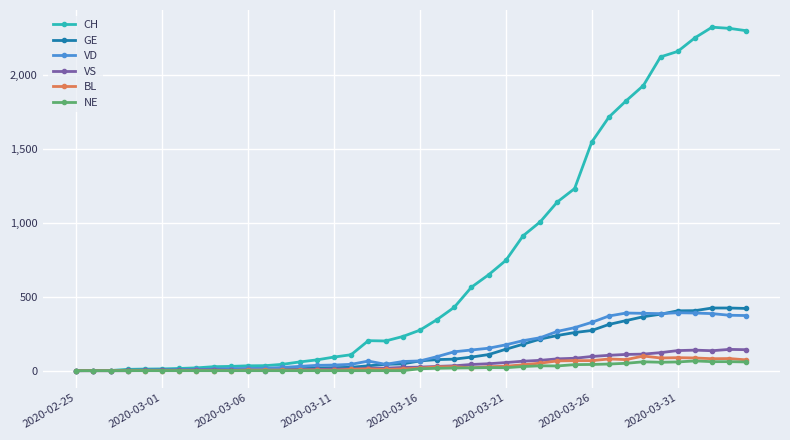

What is the highest value of the CH series?

2324